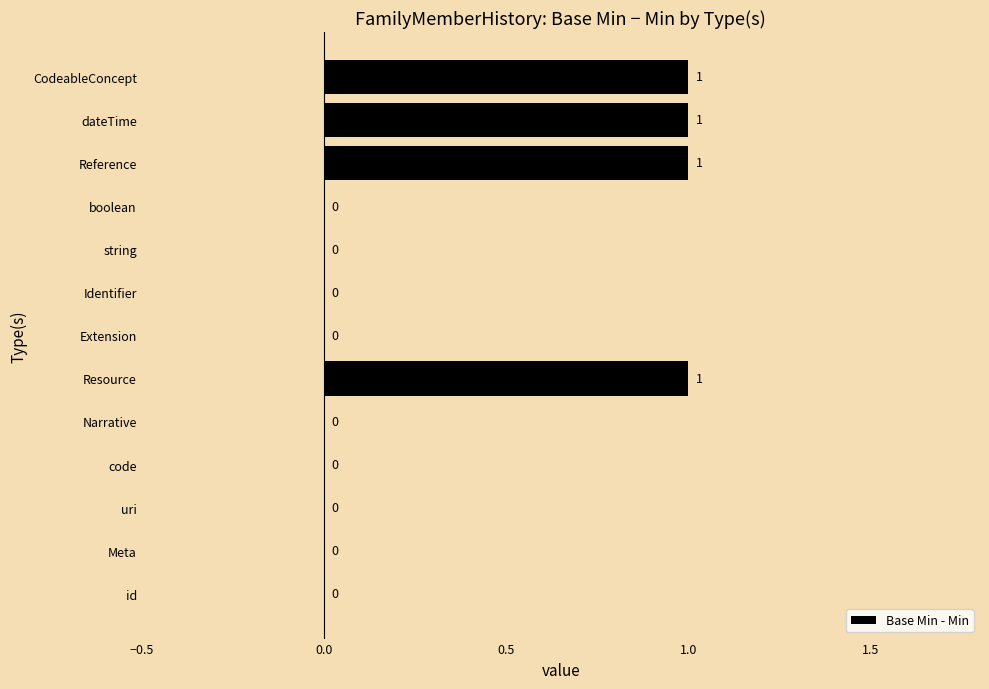

What is the maximum value shown in the chart?

1